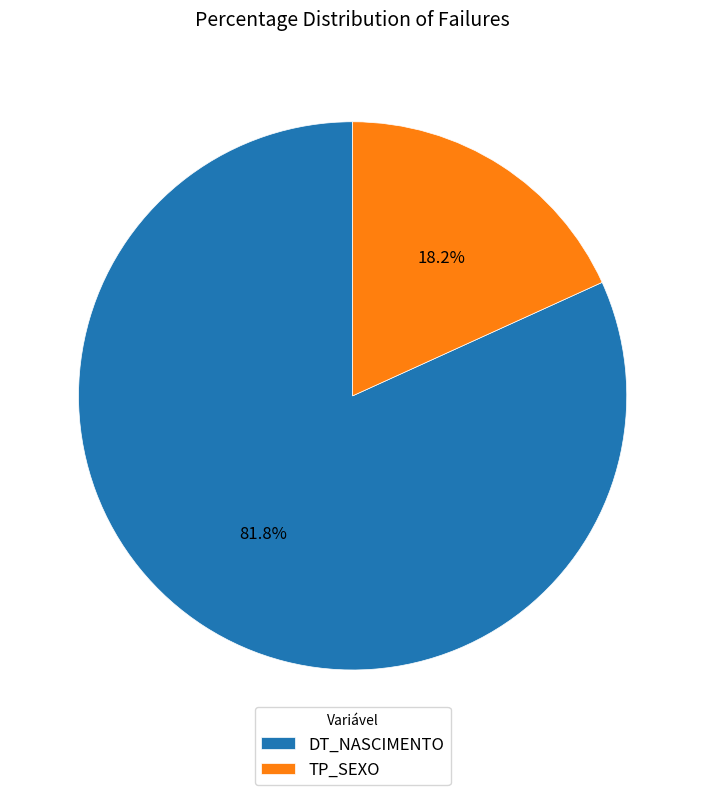

To the nearest percent, what portion does TP_SEXO represent?

18%